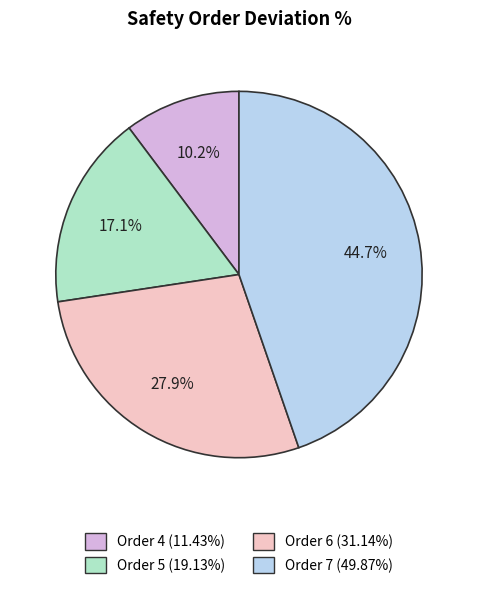

To the nearest percent, what portion does Order 4 represent?

10%